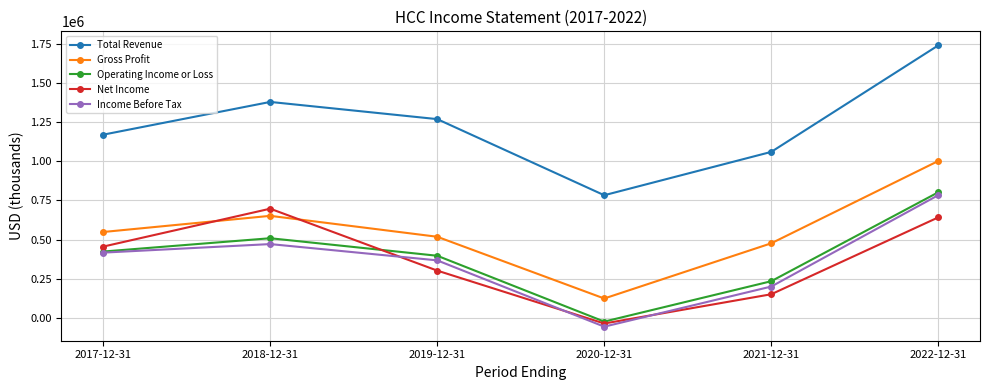

At which category does Gross Profit reach its first local valley?

2020-12-31